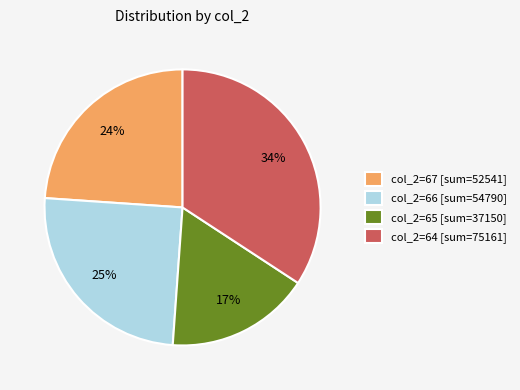

The col_2=64 [sum=75161] slice represents 23% of the pie. True or false?

False